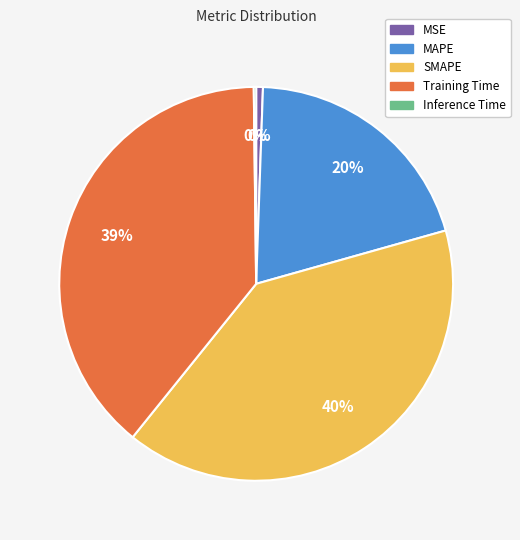

What is the ratio of the value at MAPE to the value at SMAPE?

0.5